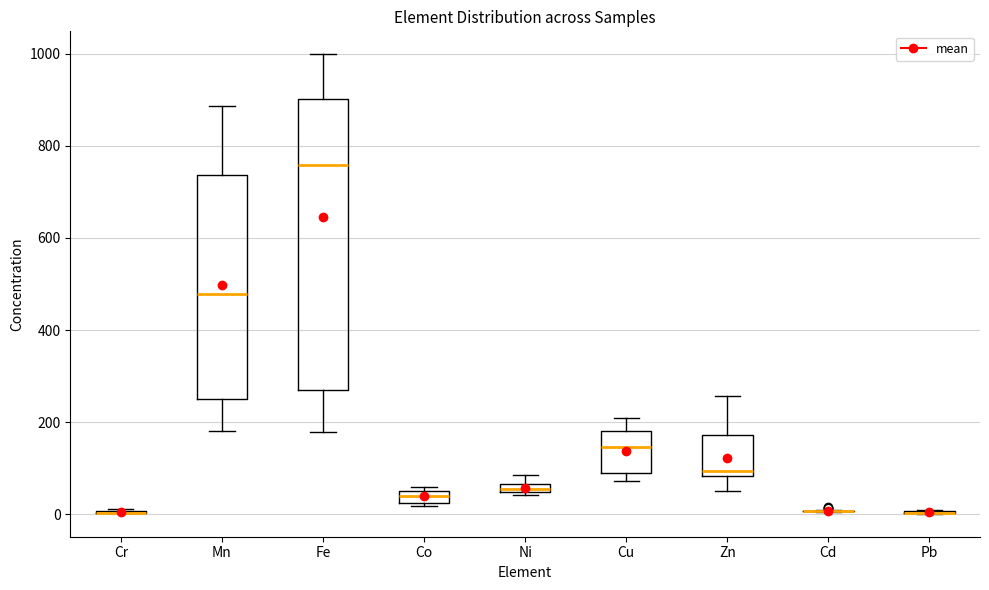

Where does the median line of the box for Zn sit on the y-axis? The values are not printed on the chart, so give them approximately, as read against the axis.

100